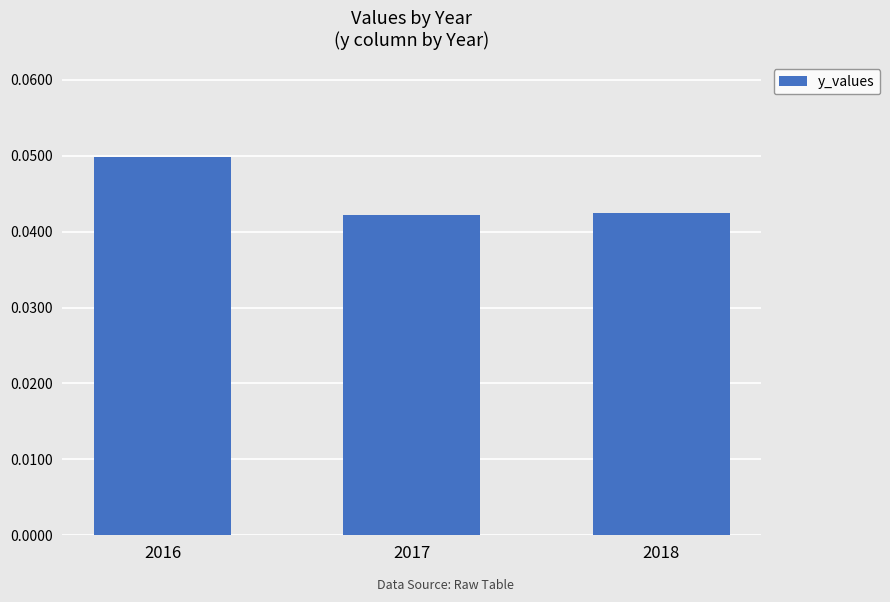

True or false: the data shows 0.1 at 2016.

False